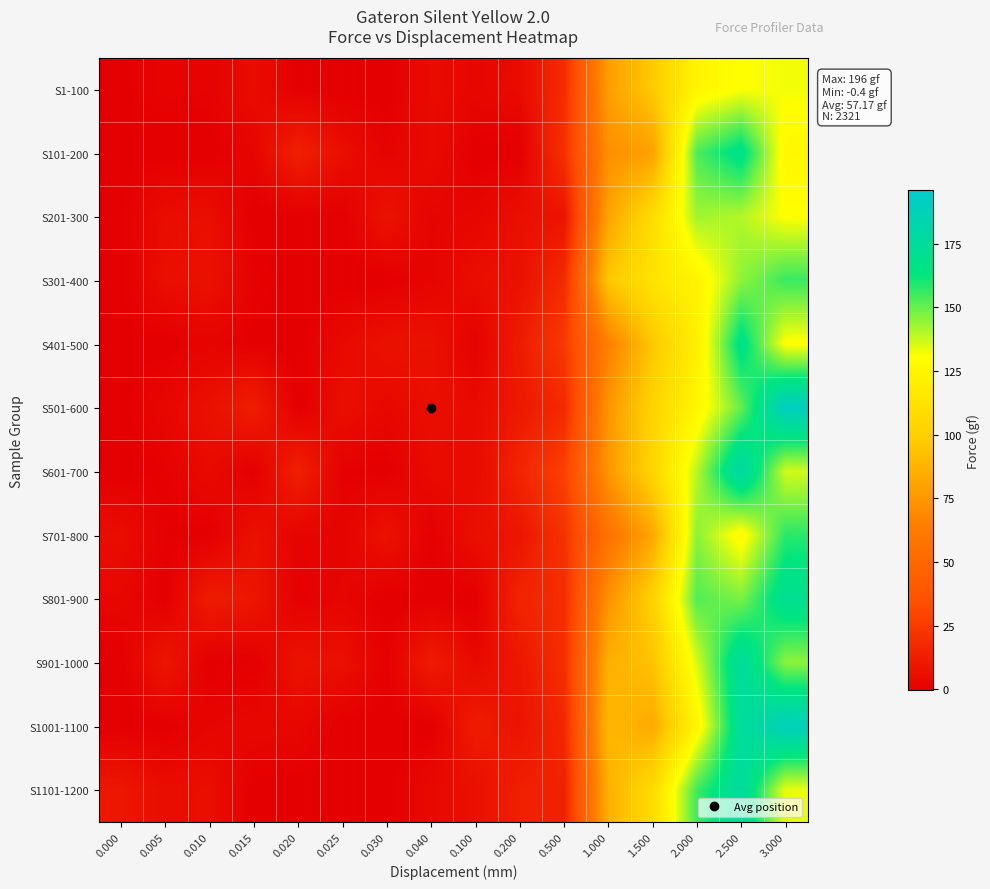

At which category is the sum across all series the highest?

2.500